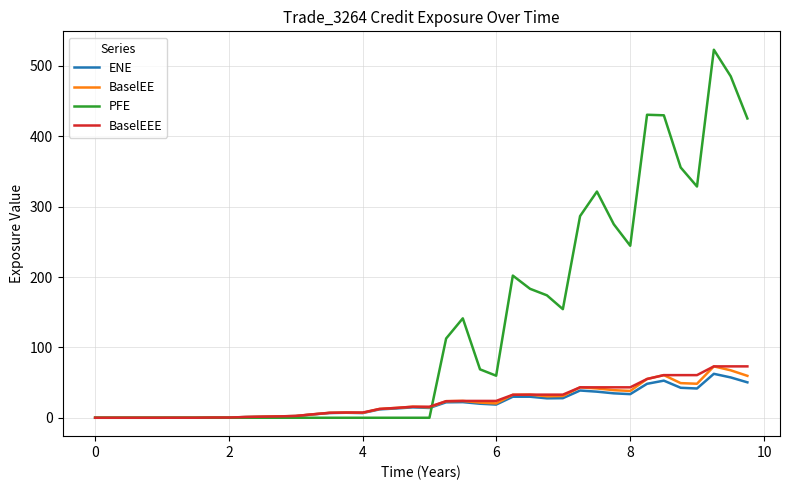

After their last crossing, which series has the higher values: ENE or PFE?

PFE